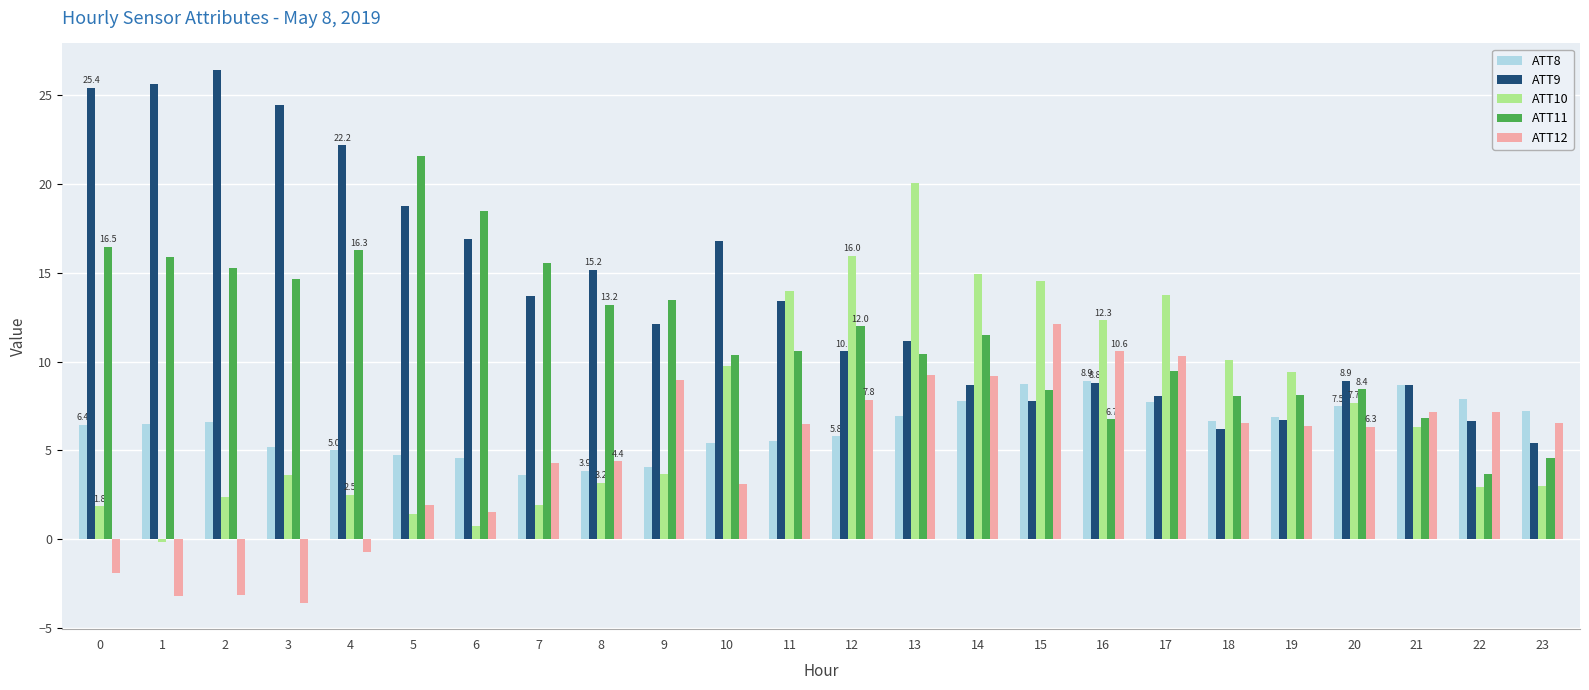

Where does the ATT12 series first go above 6?

9